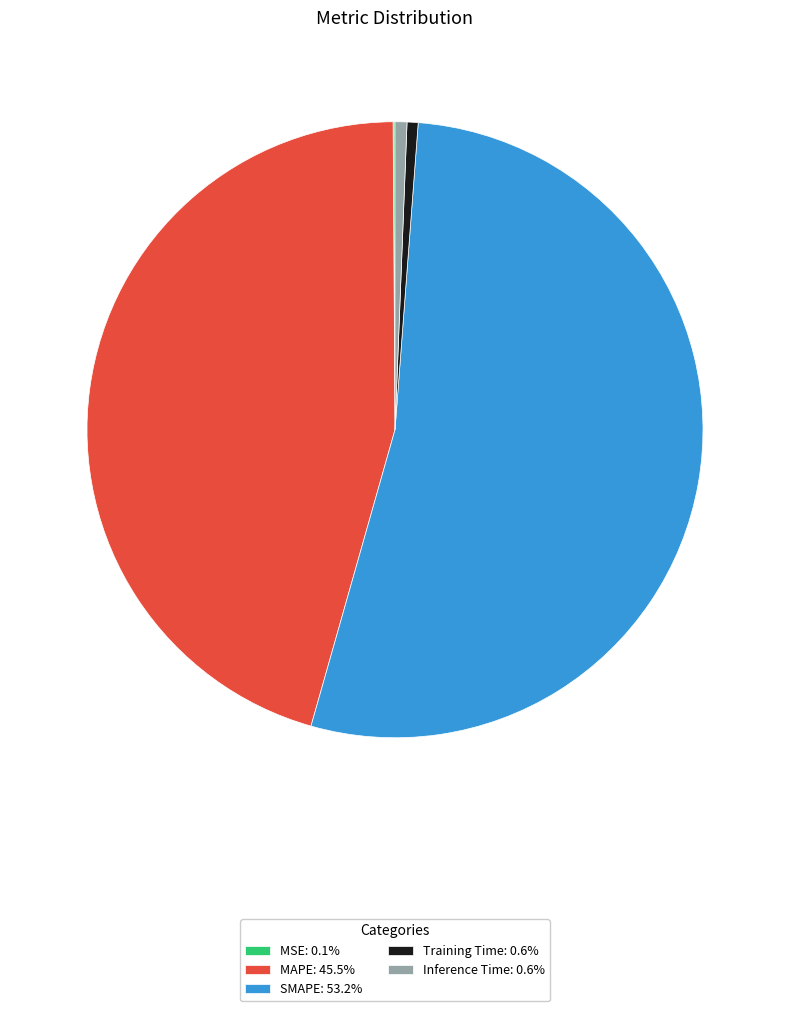

Is there a majority slice in this chart?

Yes